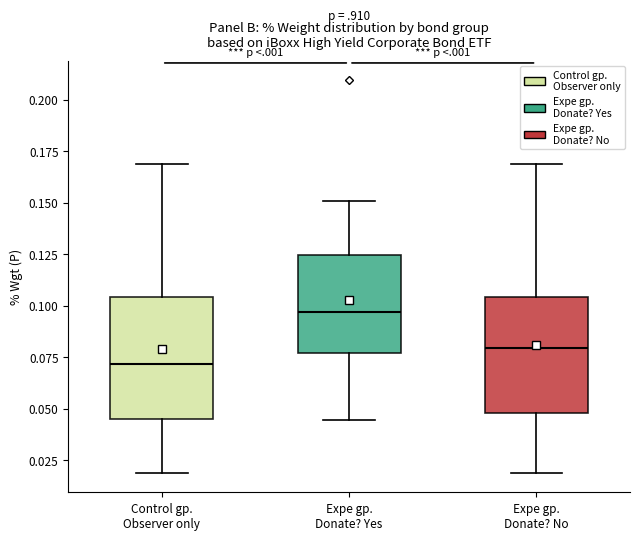

Reading left to right, read every box against the y-axis: the position of its median line, the range the box covers, and the ends of its whiskers. The values are not printed on the chart, so give them approximately, as read against the axis.

Control gp. Observer only: median 0.070, box 0.045 to 0.105, whiskers 0.020 to 0.170
Expe gp. Donate? Yes: median 0.095, box 0.075 to 0.125, whiskers 0.045 to 0.150
Expe gp. Donate? No: median 0.080, box 0.050 to 0.105, whiskers 0.020 to 0.170